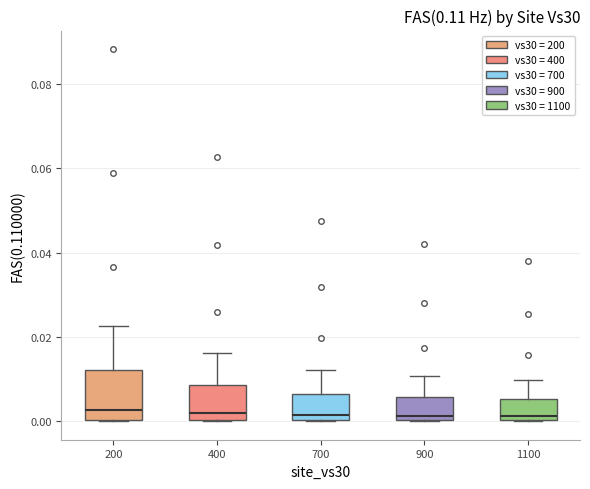

Reading left to right, read every box against the y-axis: the position of its median line, the range the box covers, and the ends of its whiskers. The values are not printed on the chart, so give them approximately, as read against the axis.

200: median 0.002, box 0.000 to 0.012, whiskers 0.000 to 0.022
400: median 0.002, box 0.000 to 0.008, whiskers 0.000 to 0.016
700: median 0.002, box 0.000 to 0.006, whiskers 0.000 to 0.012
900: median 0.002, box 0.000 to 0.006, whiskers 0.000 to 0.010
1100: median 0.002, box 0.000 to 0.006, whiskers 0.000 to 0.010